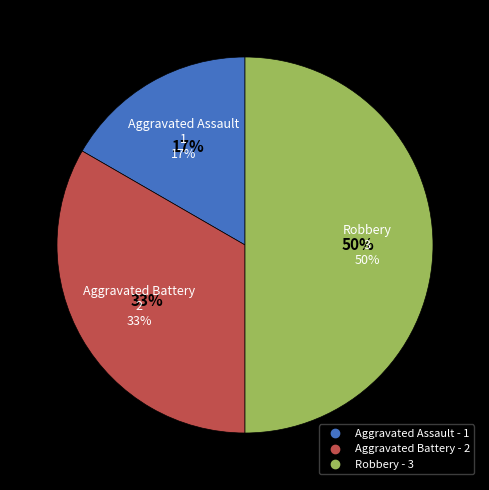

Is it true that Robbery is 50% of the pie?

True